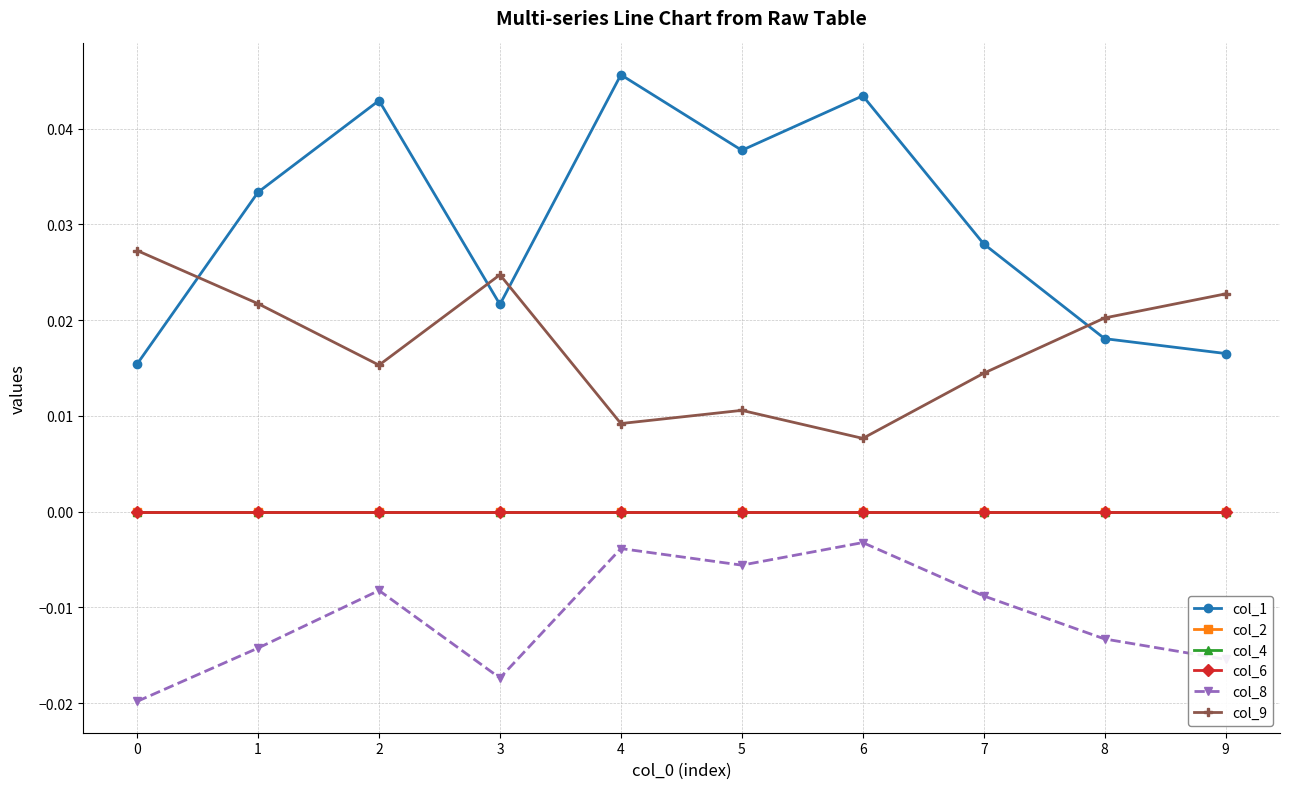

Is this an area chart (filled region under the line)?

No